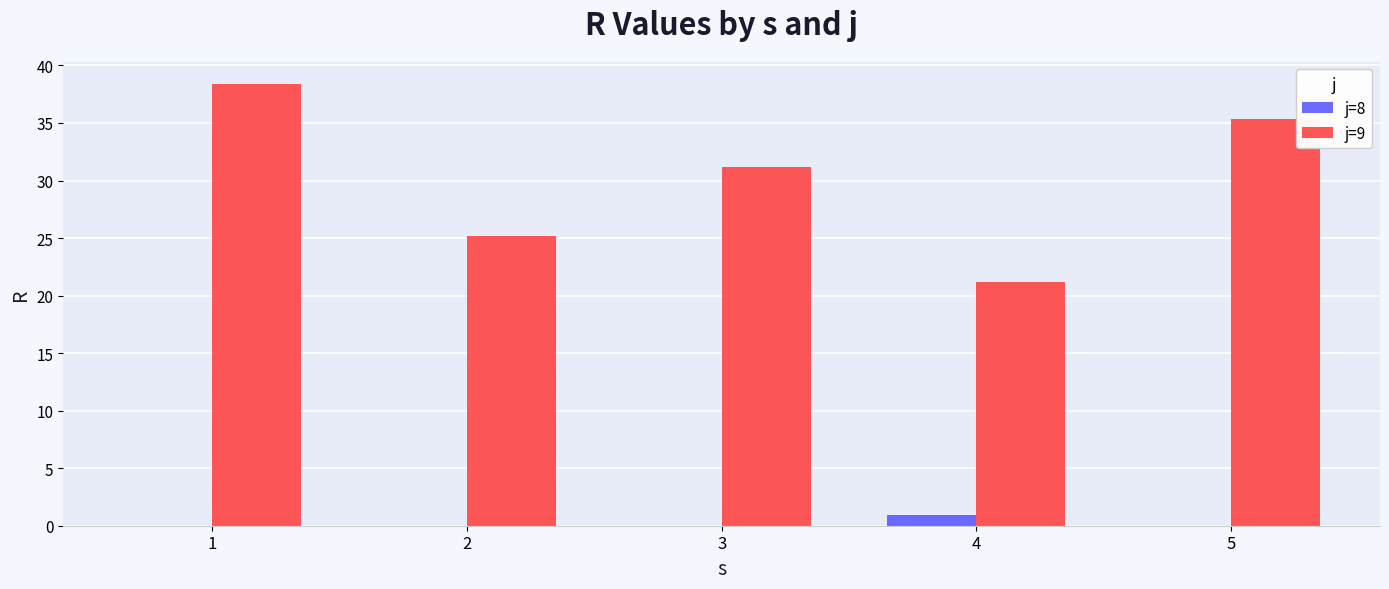

At which category is the sum across all series the highest?

1